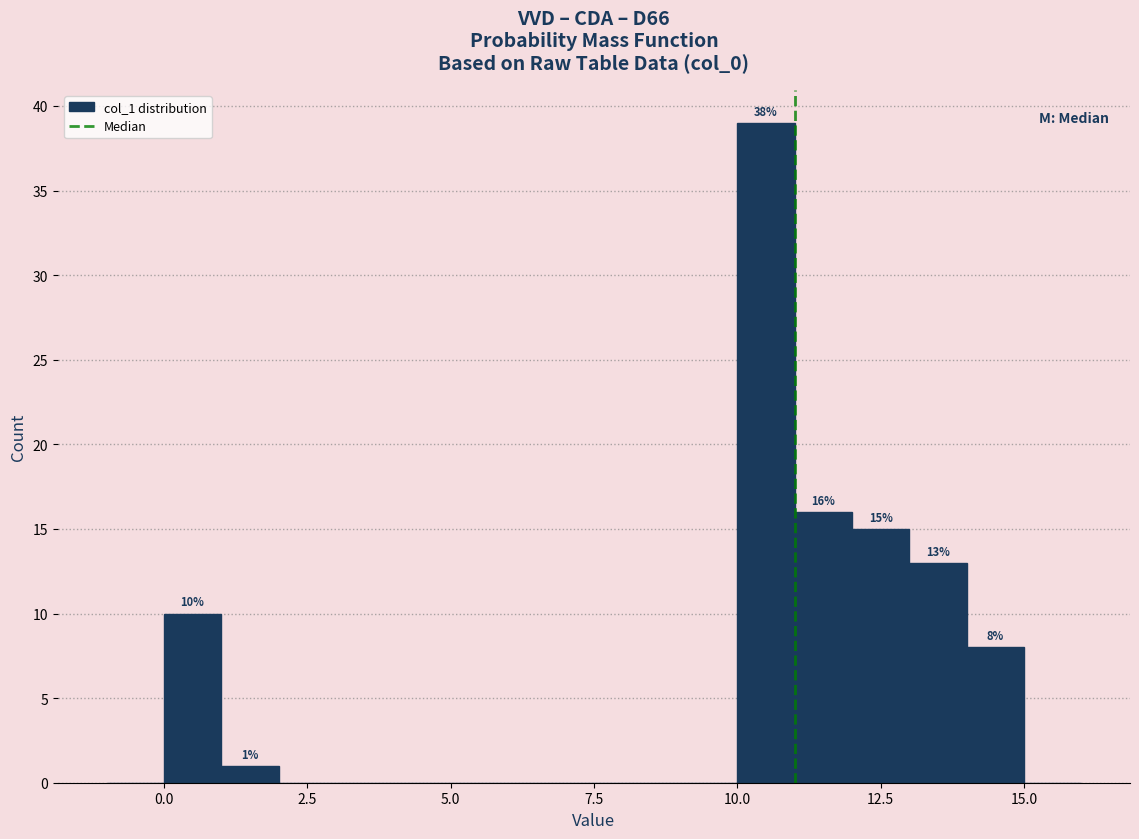

Read against the x-axis, roughly where is the centre of the tallest bar?

10.5